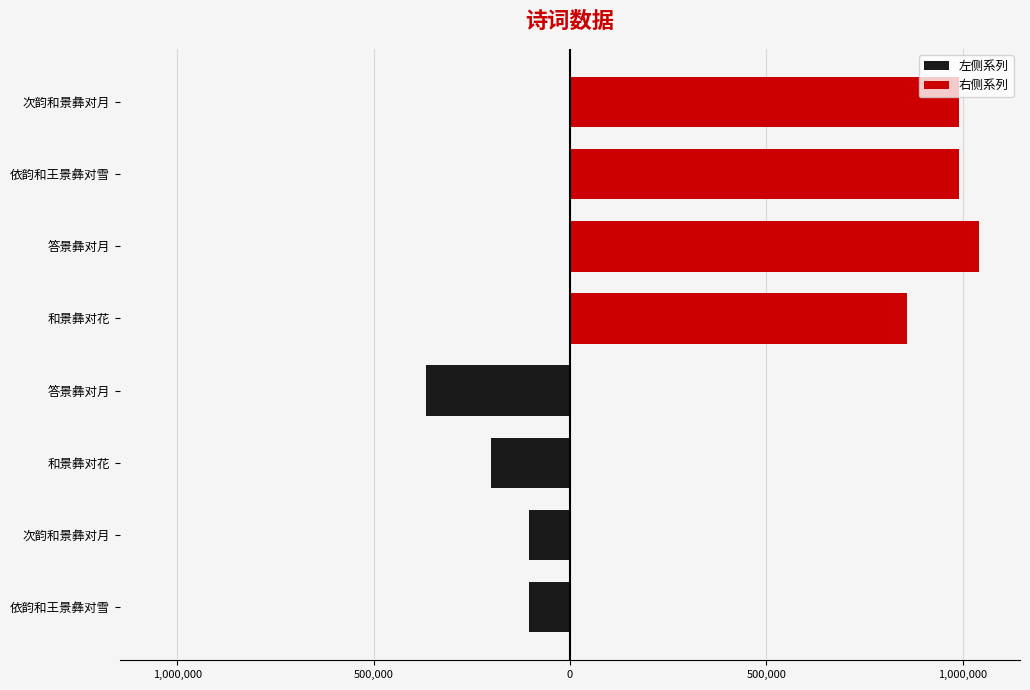

Which series has the largest range (max minus min)?

左侧系列